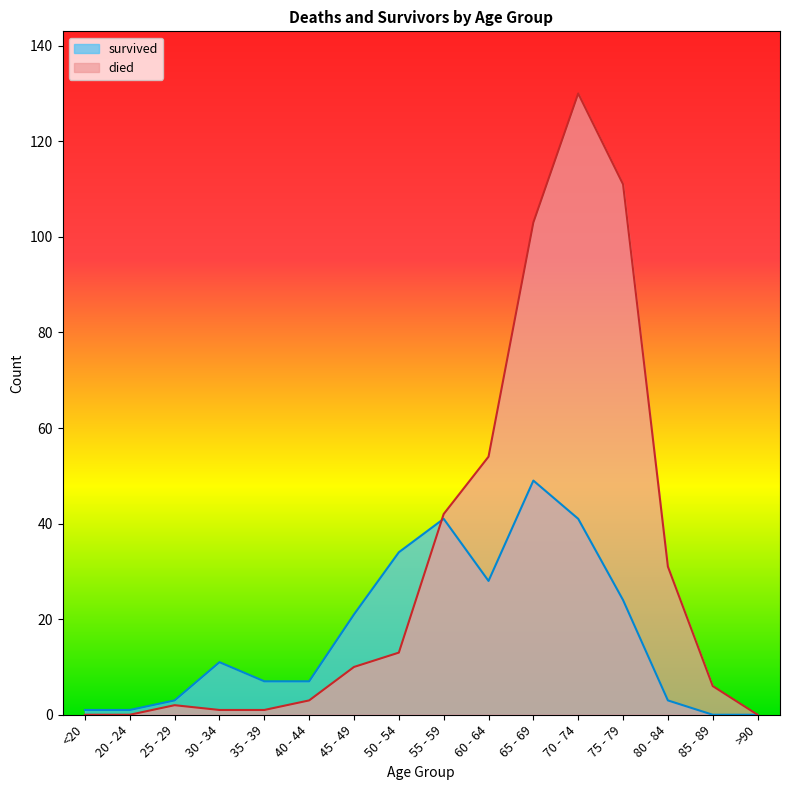

How many data points in died are above 10?

7